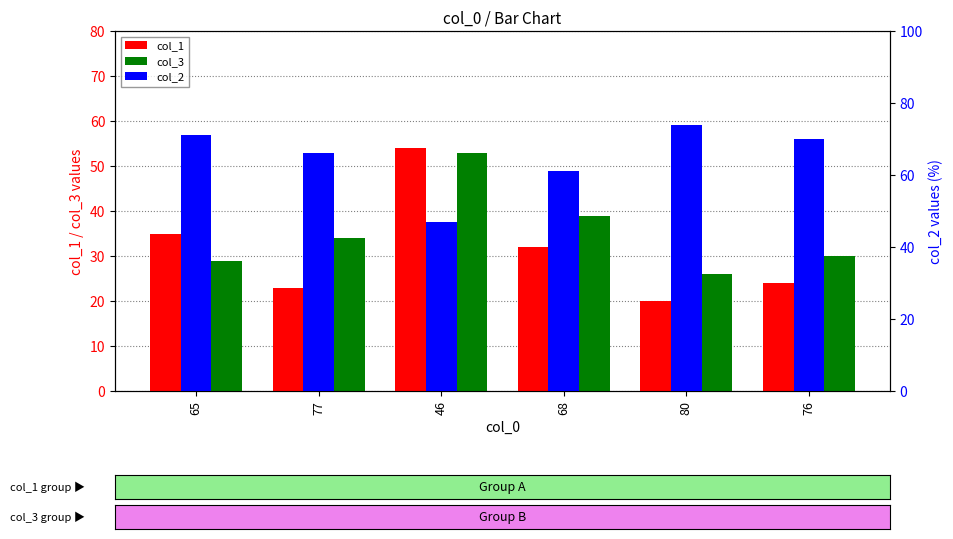

The value of col_1 at 77 is 8. True or false?

False